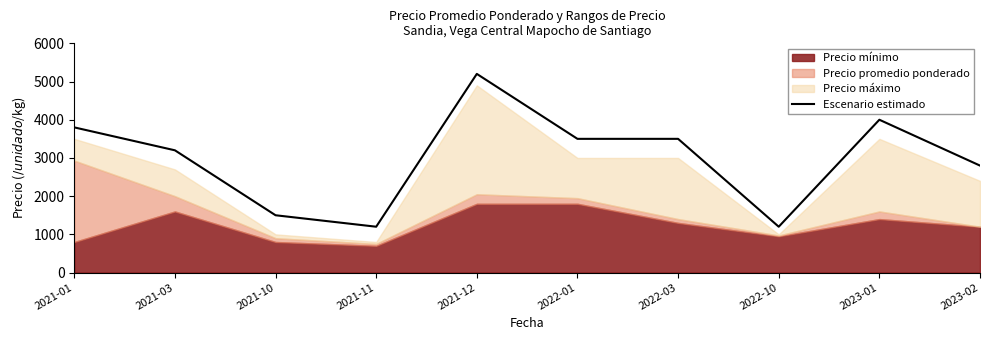

What position from the right is 2023-01?

2